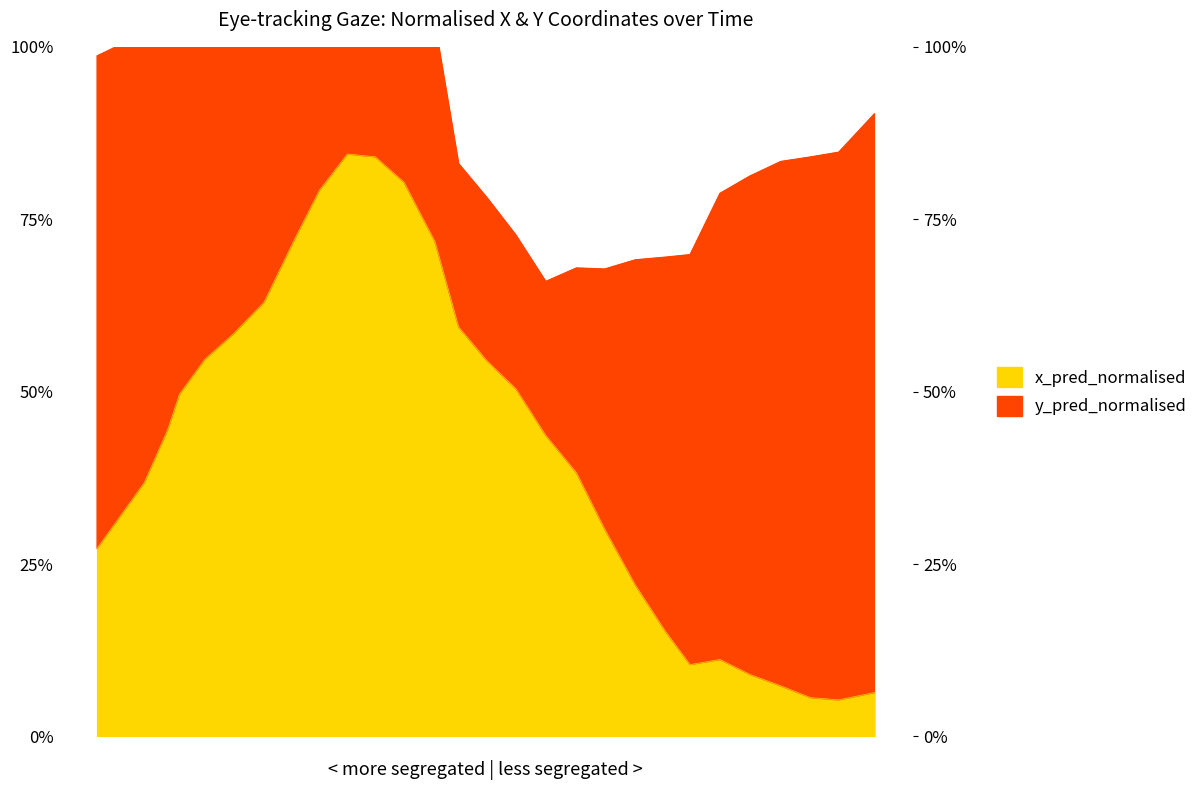

Reading right to left, what are all the values shown in this chart?

0.1	0.1	0.1	0.1	0.1	0.1	0.1	0.2	0.2	0.3	0.4	0.4	0.5	0.5	0.6	0.7	0.8	0.8	0.8	0.8	0.7	0.6	0.6	0.5	0.5	0.4	0.4	0.3